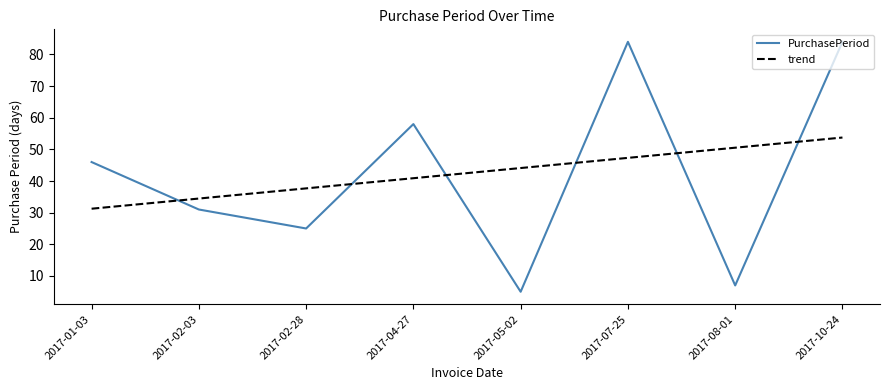

What is the smallest value displayed?

5.0